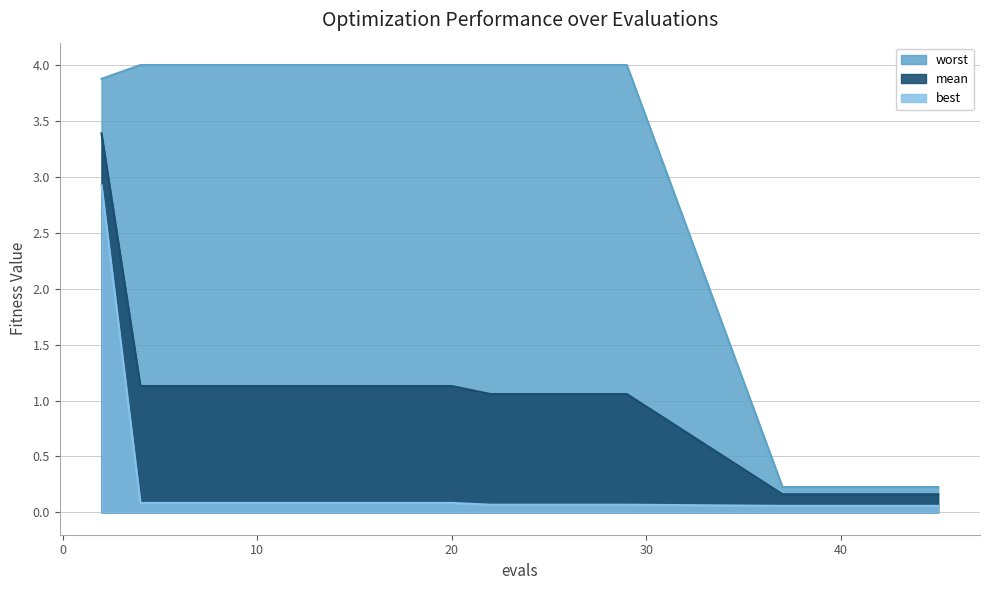

Reading right to left, transcribe all the data shown in this chart.

mean: 0.2	0.2	0.2	0.2	0.2	1.1	1.1	1.1	1.1	1.1	1.1	1.1	1.1	1.1	1.1	1.1	1.1	1.1	1.1	3.4
best: 0.1	0.1	0.1	0.1	0.1	0.1	0.1	0.1	0.1	0.1	0.1	0.1	0.1	0.1	0.1	0.1	0.1	0.1	0.1	2.9
worst: 0.2	0.2	0.2	0.2	0.2	4.0	4.0	4.0	4.0	4.0	4.0	4.0	4.0	4.0	4.0	4.0	4.0	4.0	4.0	3.9